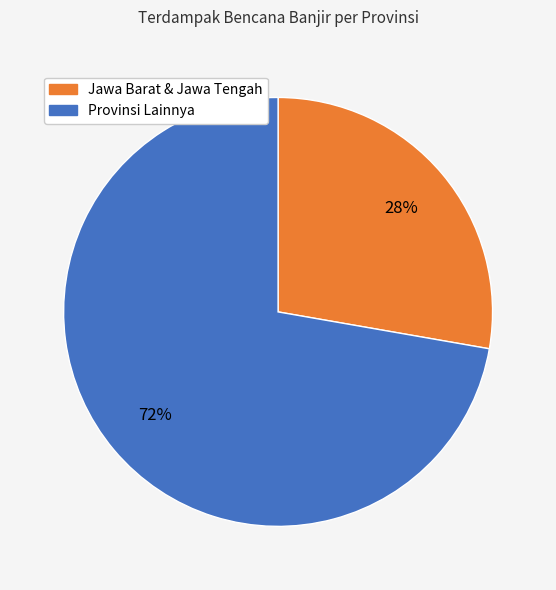

Is there any slice that represents more than half of the pie?

Yes